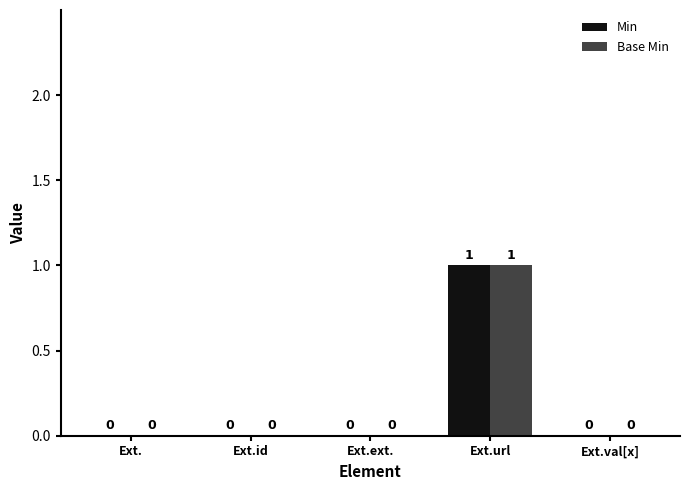

What are all the series names shown in the legend?

Min, Base Min